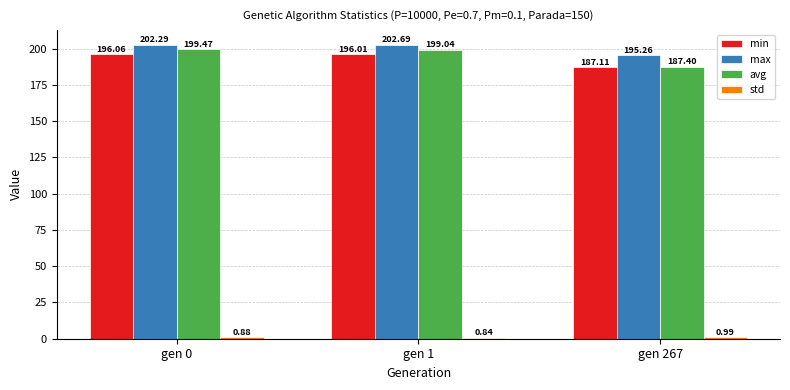

Which series has the largest total across all categories?

max